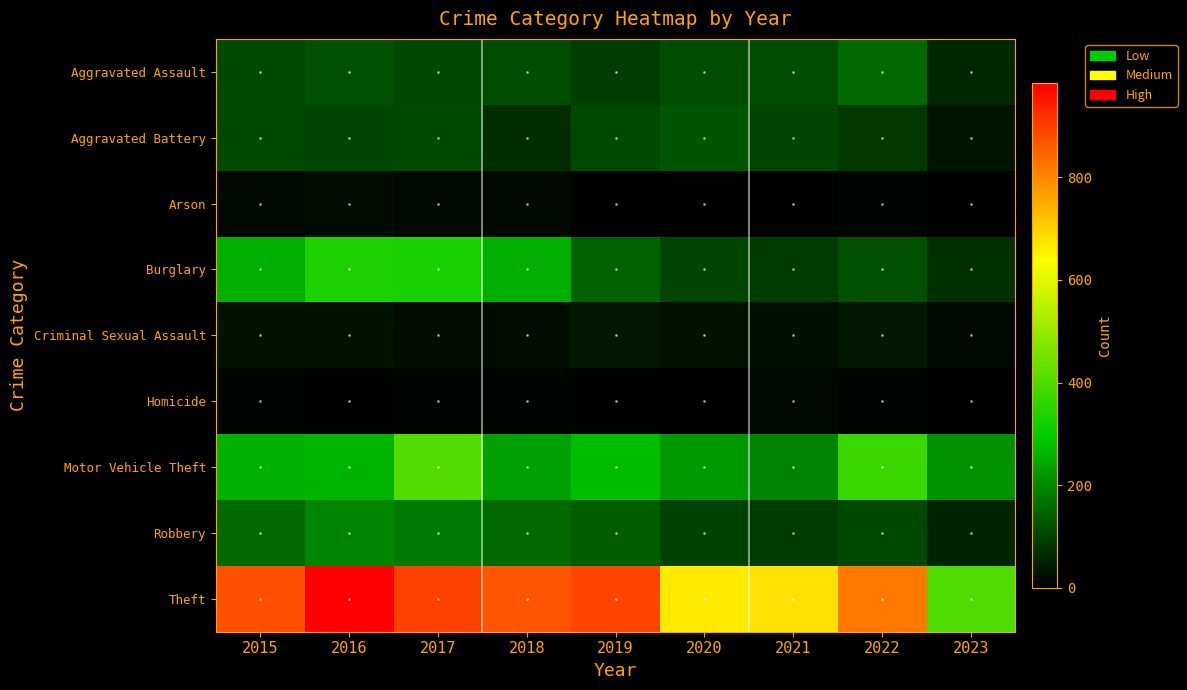

At how many categories does at least one series exceed 907?

1